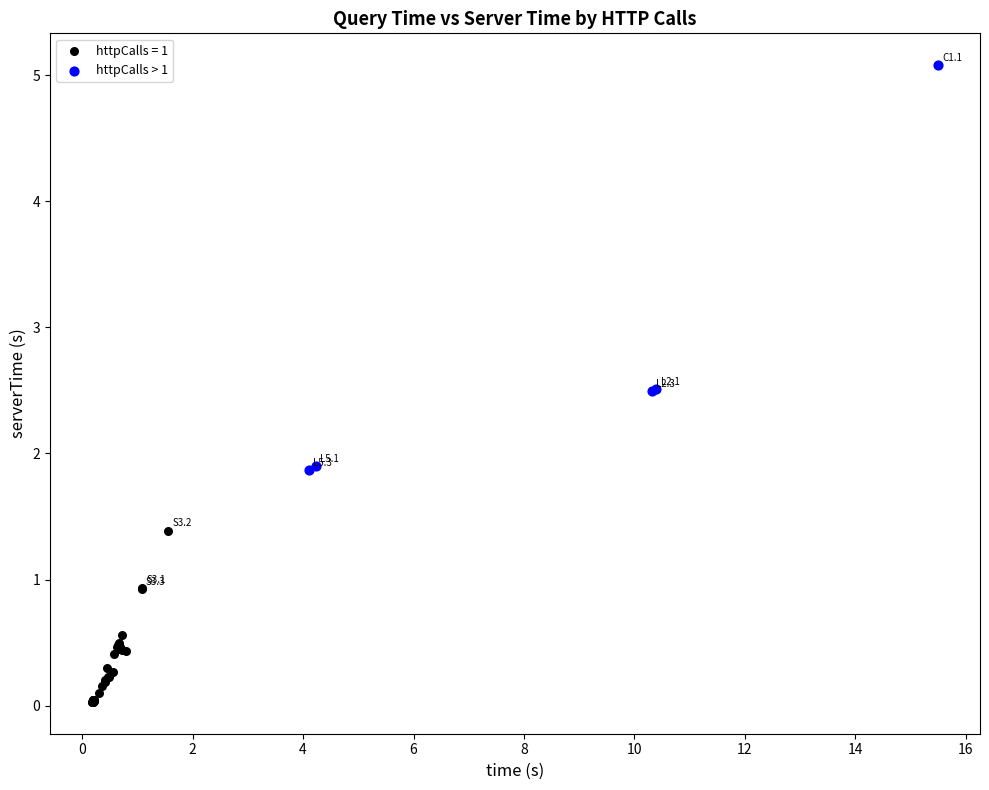

Which series contains the lowest Y value?

httpCalls = 1